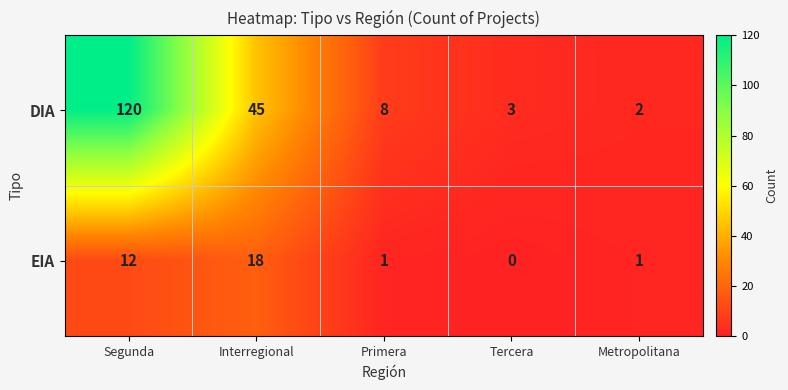

Which series has the widest spread of values?

DIA